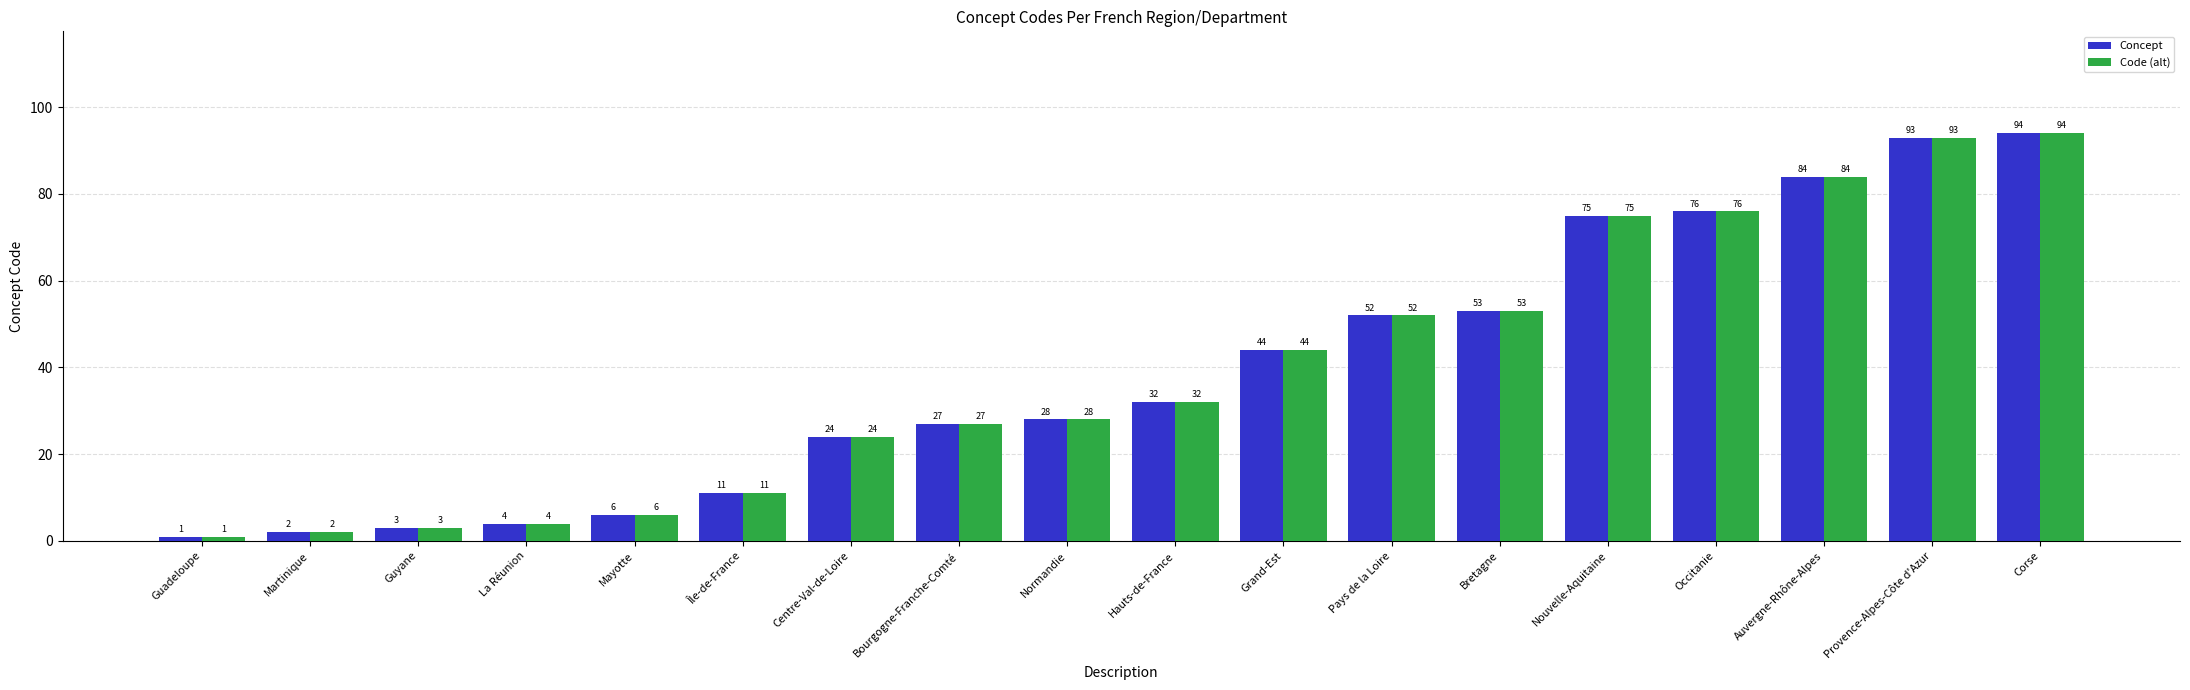

Which label corresponds to the largest value in the chart?

Corse